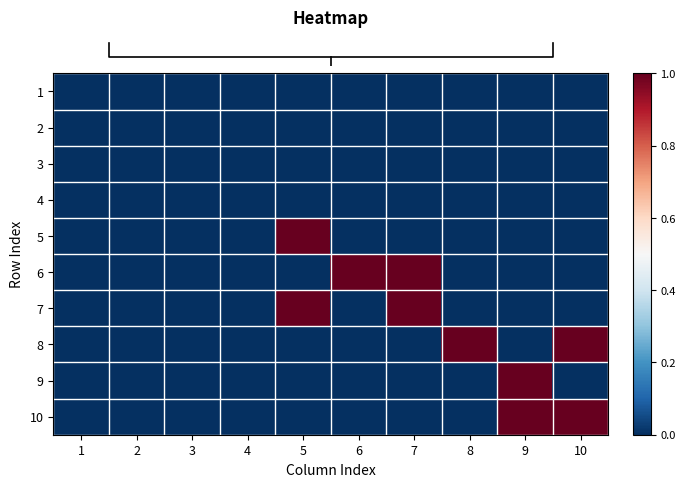

Between 8 and 9, which series saw the biggest shift?

row_7